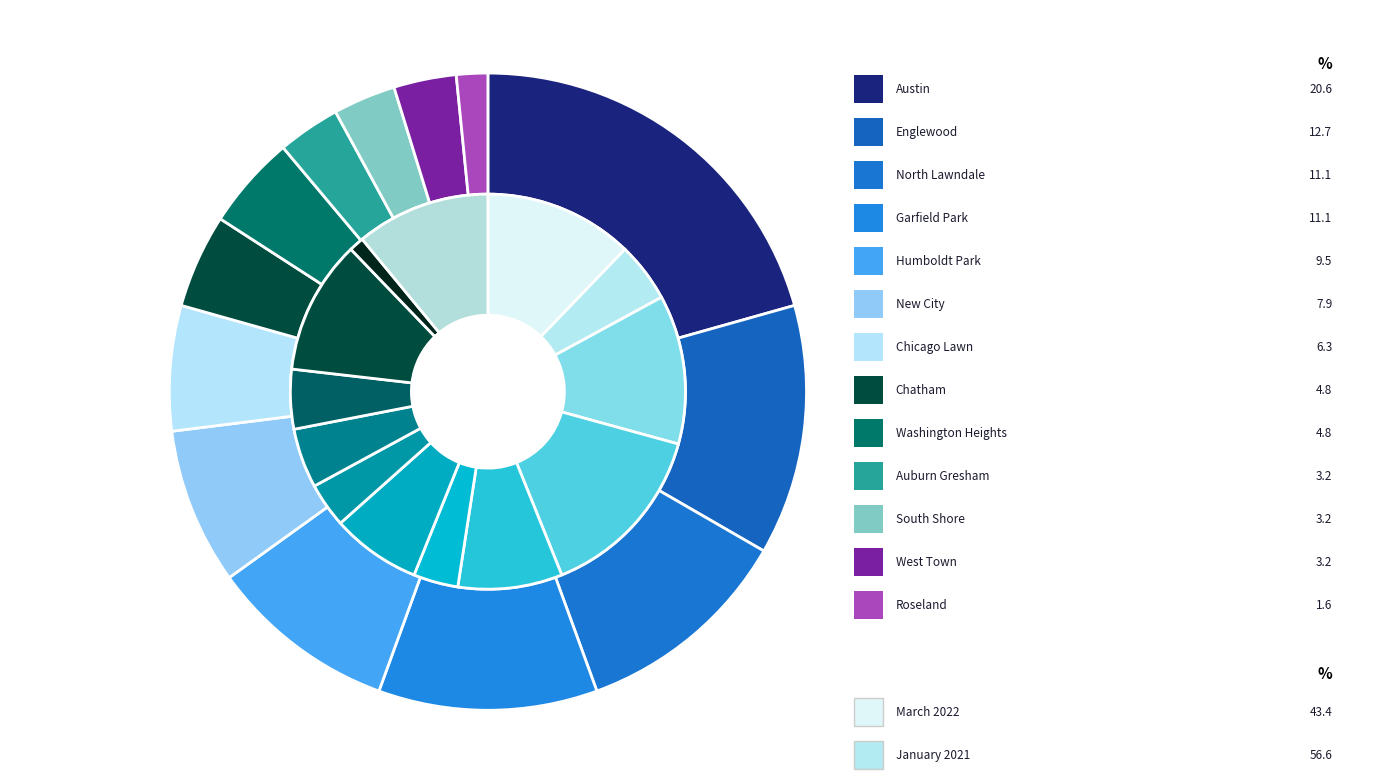

Between 6 and 9, which series saw the biggest shift?

march_2022